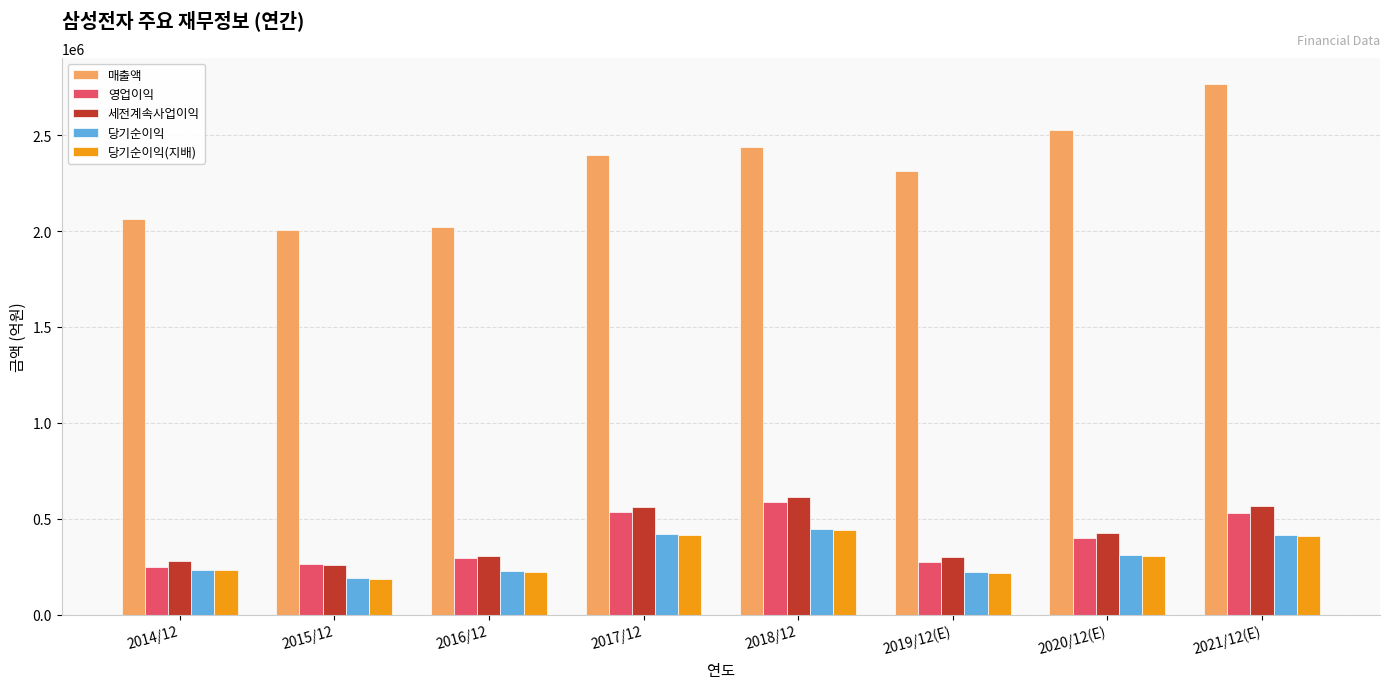

At which label does 당기순이익(지배) reach its minimum?

2015/12